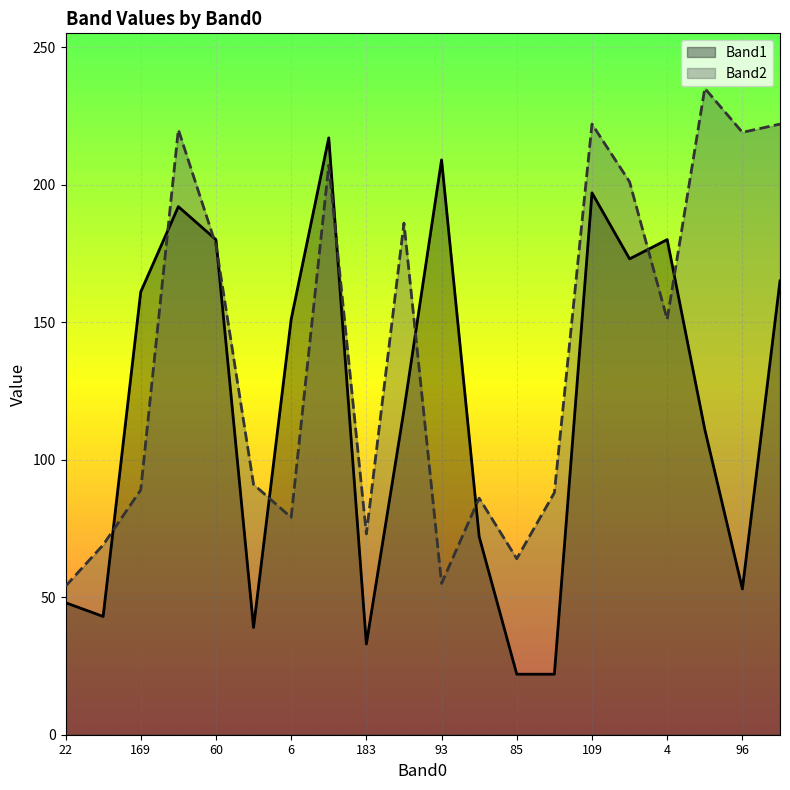

True or false: Band1 has more than 0 points higher than both neighbors.

True